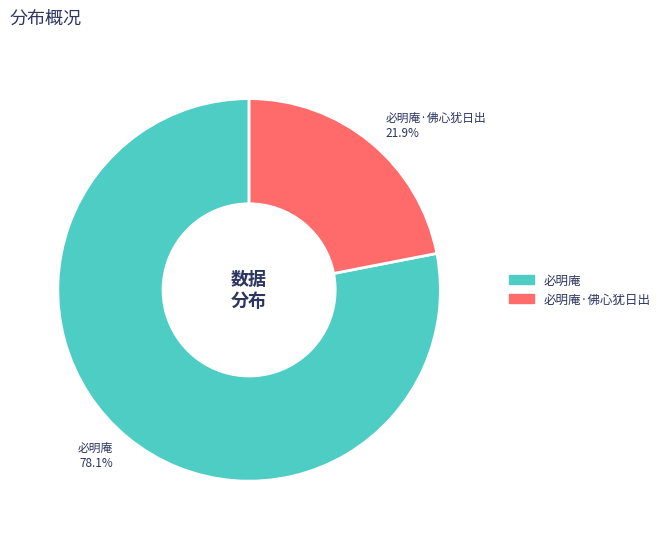

What percentage is the 必明庵·佛心犹日出 slice, to the nearest percent?

22%